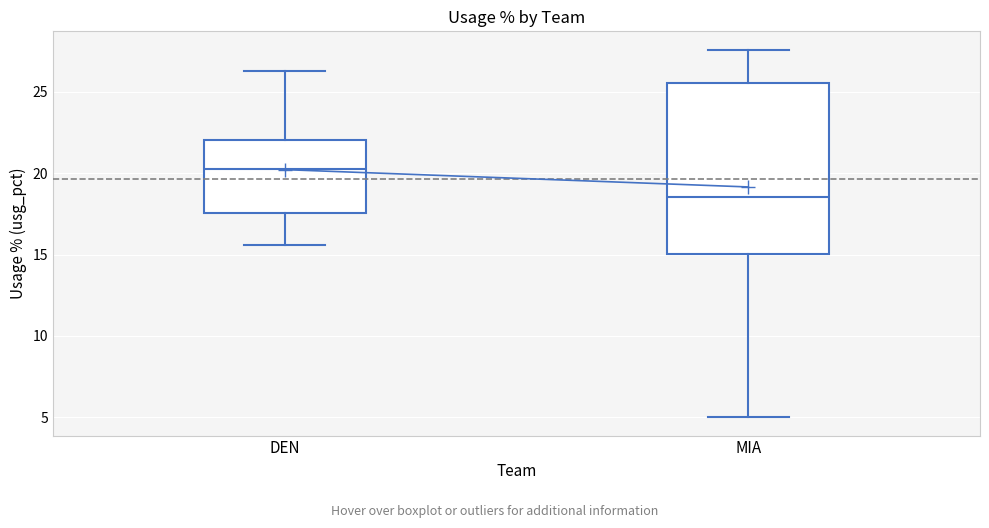

Which box's median line is the highest?

DEN